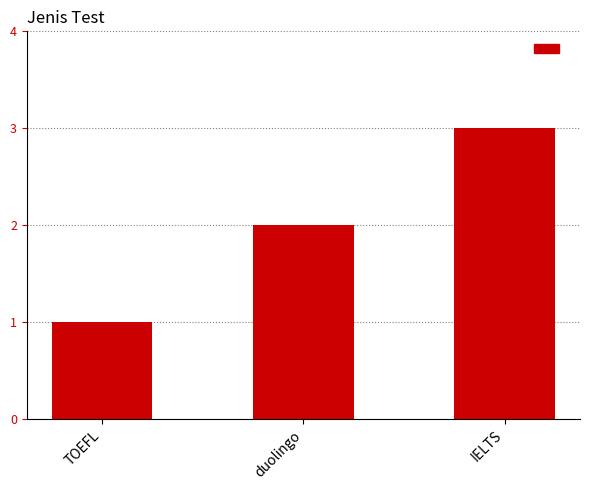

Where is the data nearest to the value 2?

duolingo